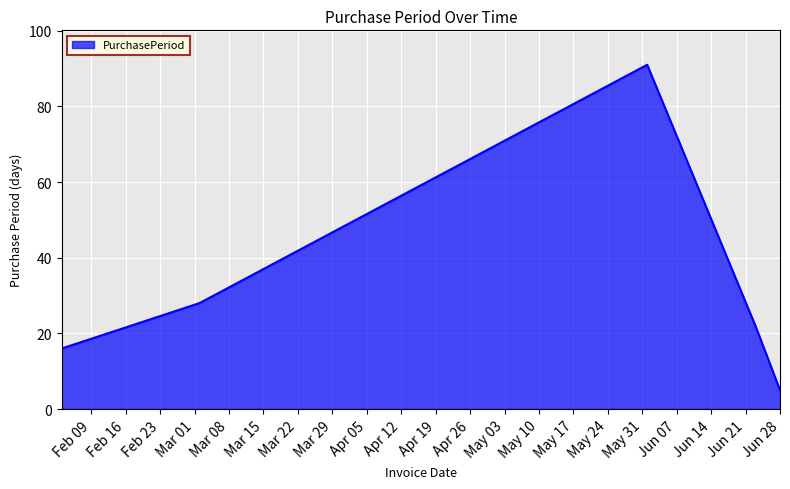

What is the difference between the second highest and minimum values?

23